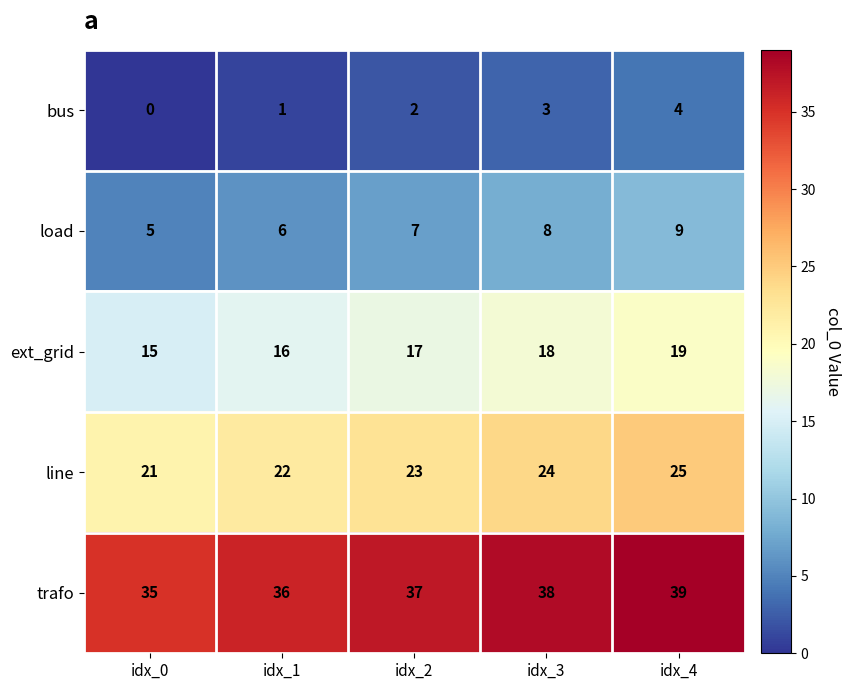

How many values in the line series are below 23?

2